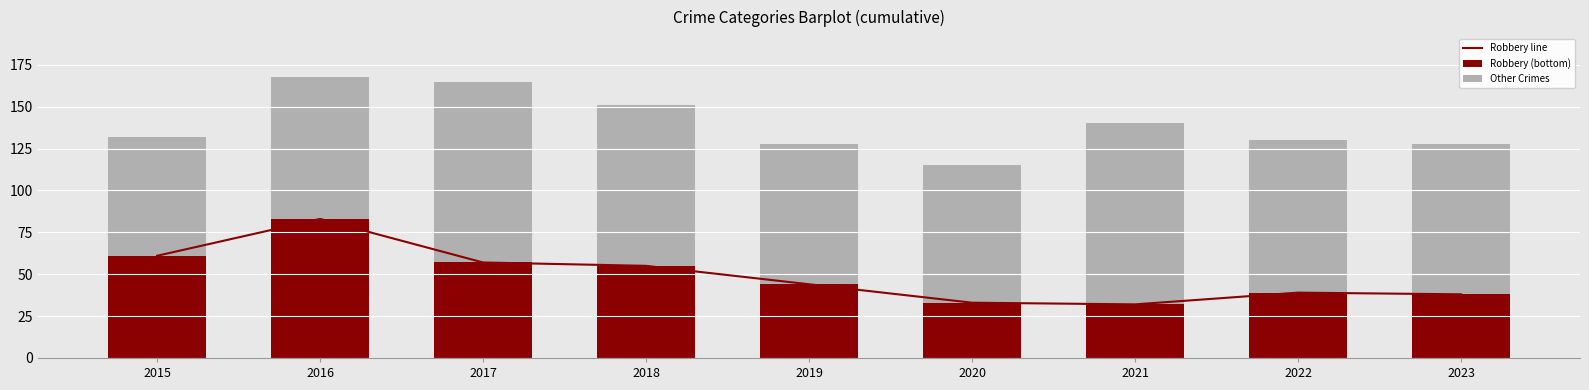

Between 2016 and 2022, which is larger?

2016